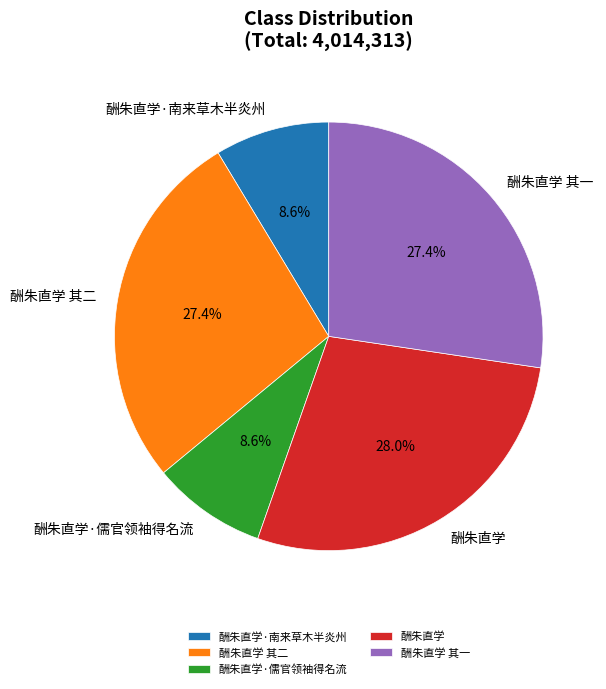

Between 酬朱直学 其二 and 酬朱直学·儒官领袖得名流, which is larger?

酬朱直学 其二